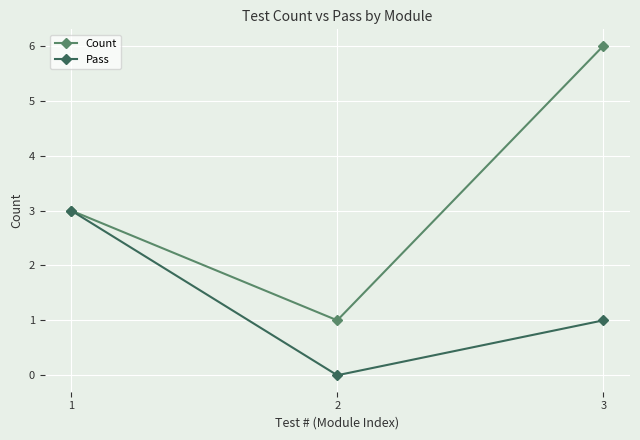

At which label does Count reach its peak?

3